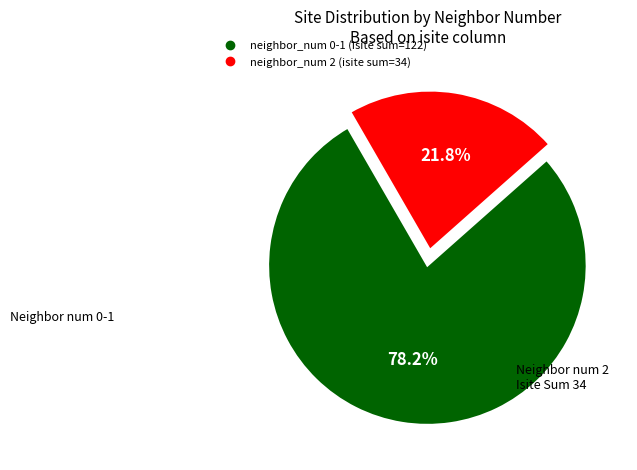

Is there any slice that represents more than half of the pie?

Yes